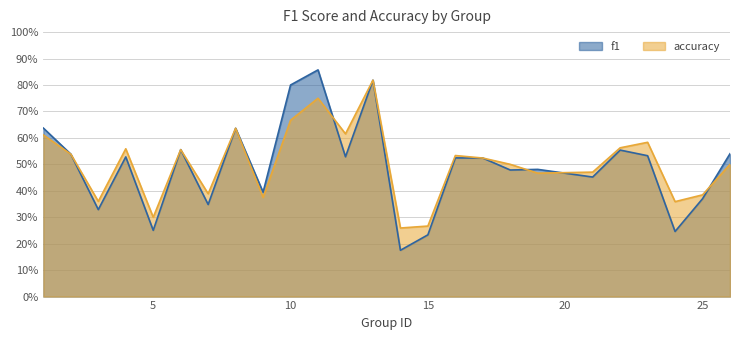

Which series changed the most between 23 and 25?

accuracy